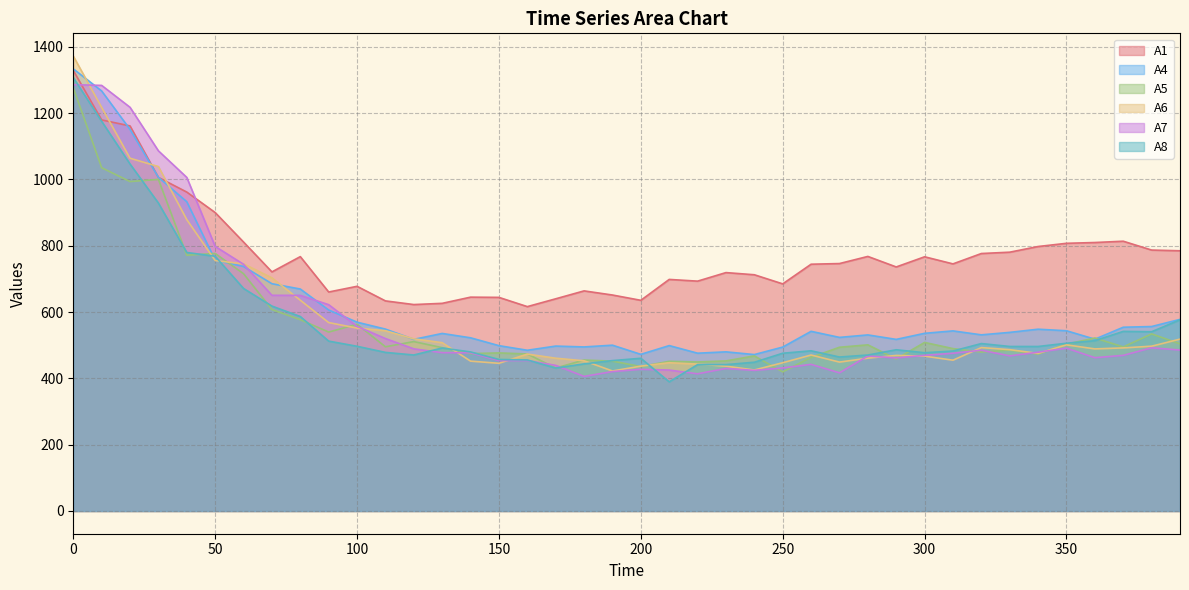

Reading left to right, what are all the values shown in this chart?

A1: 1328.6	1179.3	1161.3	1006.0	961.7	900.0	811.1	721.0	767.1	660.4	677.5	633.6	622.5	626.2	644.9	644.2	616.3	639.9	663.7	651.3	635.3	698.3	693.2	718.9	712.4	684.9	744.2	746.2	767.7	735.9	766.6	745.2	776.4	780.5	797.6	807.2	809.6	813.6	786.9	784.7
A4: 1333.3	1266.7	1150.7	1006.2	932.6	756.3	737.3	685.3	669.4	606.1	569.4	548.5	517.6	535.4	522.3	498.6	484.7	497.3	494.7	500.0	472.4	498.8	475.8	479.9	471.7	494.3	541.8	523.5	531.0	517.5	535.8	543.1	531.2	538.6	548.2	543.5	518.0	554.1	556.3	577.8
A5: 1276.1	1035.2	993.5	1000.0	771.3	776.7	715.6	607.4	576.9	539.6	563.1	495.1	510.8	492.6	474.6	476.7	473.5	431.1	455.2	451.9	435.6	451.4	449.4	452.5	467.7	419.5	463.3	493.8	501.0	458.5	508.3	489.7	479.3	485.5	473.1	503.1	521.6	494.8	534.0	504.1
A6: 1371.9	1217.1	1063.8	1038.7	878.6	755.2	745.3	703.1	635.6	568.2	551.6	543.6	519.1	507.6	451.9	445.4	473.1	460.7	452.9	422.2	436.9	447.1	442.9	436.8	425.2	447.1	470.3	449.1	460.9	469.1	466.9	454.7	492.8	486.5	475.3	501.0	488.8	491.8	496.9	518.3
A7: 1285.7	1283.5	1217.4	1086.1	1005.9	797.9	744.0	650.4	650.2	622.1	556.7	520.0	489.0	477.5	477.1	453.6	453.8	439.1	405.9	420.4	427.3	425.0	413.7	429.8	424.1	431.2	442.1	416.7	467.3	461.7	469.4	475.7	484.8	467.7	478.9	491.0	462.3	469.3	492.1	485.3
A8: 1307.1	1175.2	1046.4	928.6	779.6	768.1	671.1	617.9	586.5	512.3	496.7	478.3	470.4	491.5	479.7	456.9	455.5	431.0	443.6	453.5	460.5	389.5	441.4	441.4	448.6	475.7	483.0	464.3	470.4	486.2	477.2	482.4	504.9	496.1	496.1	505.9	513.5	541.6	540.5	576.4